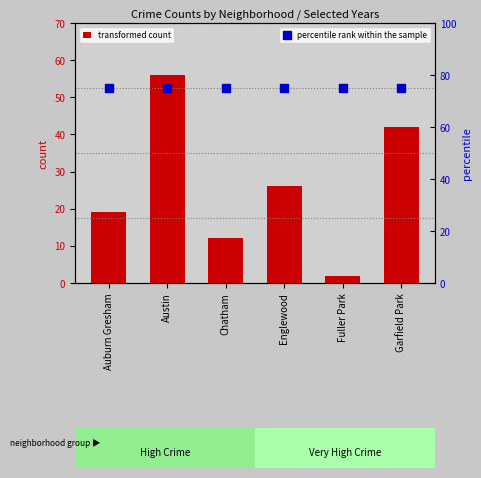

Which series contains the lowest Y value?

transformed count